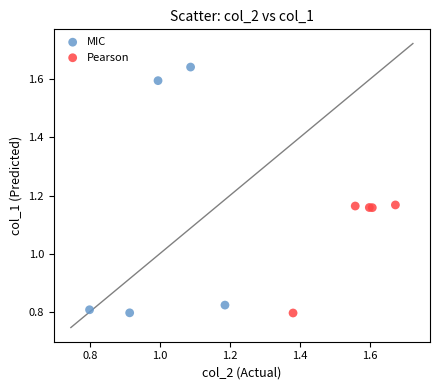

What are all the series names shown in the legend?

MIC, Pearson